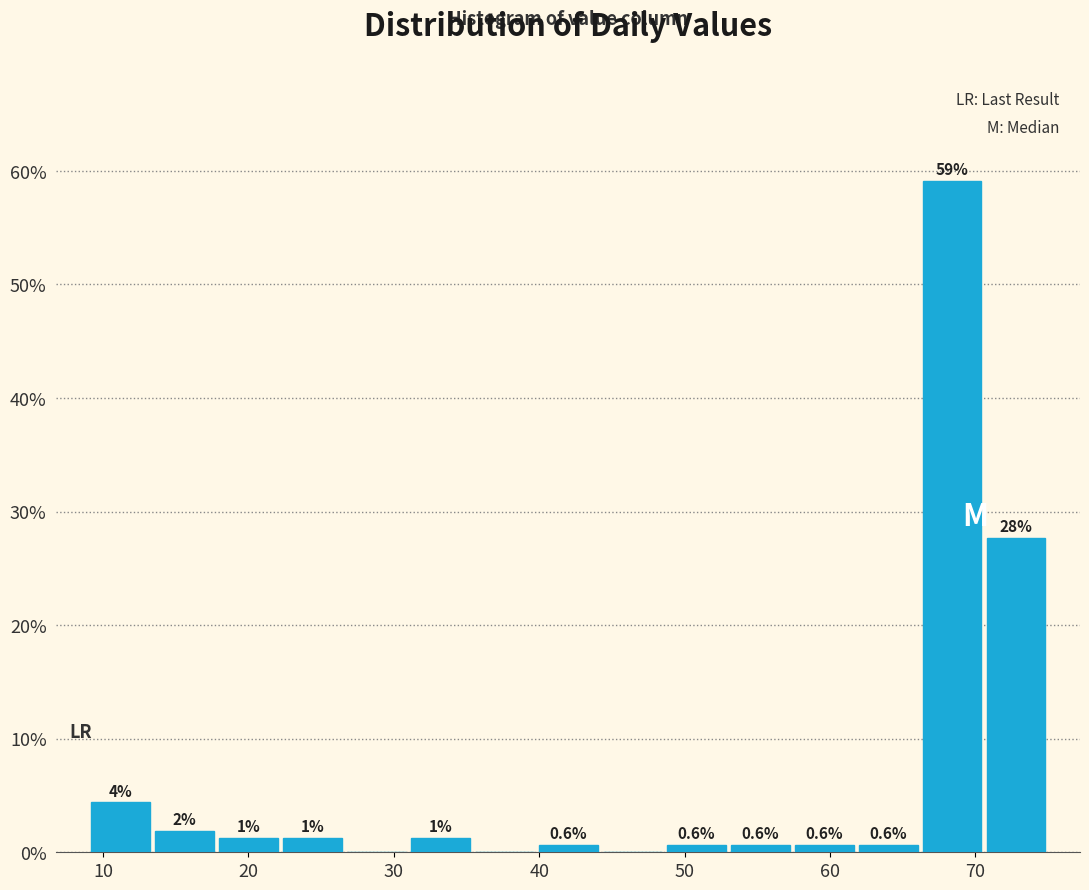

Which range on the x-axis has the tallest bar?

66.2 to 70.6